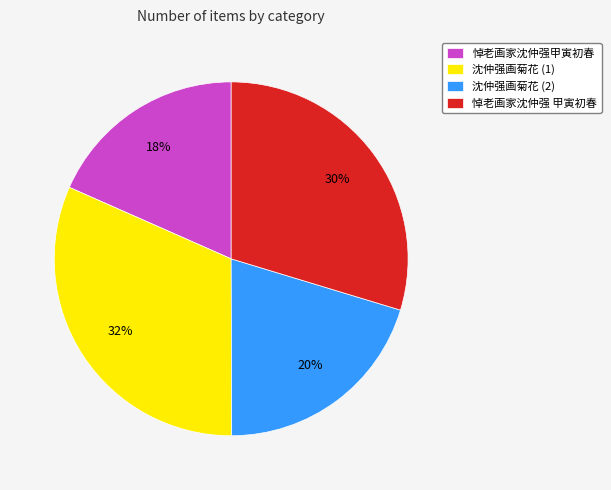

To the nearest percent, what is the average slice percentage?

25%